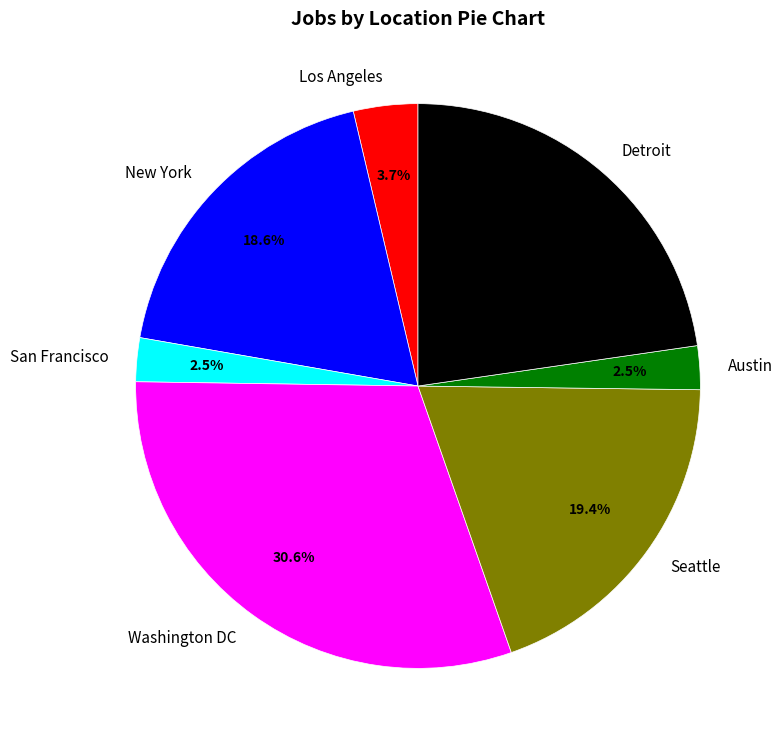

Which has a higher value, San Francisco or Washington DC?

Washington DC